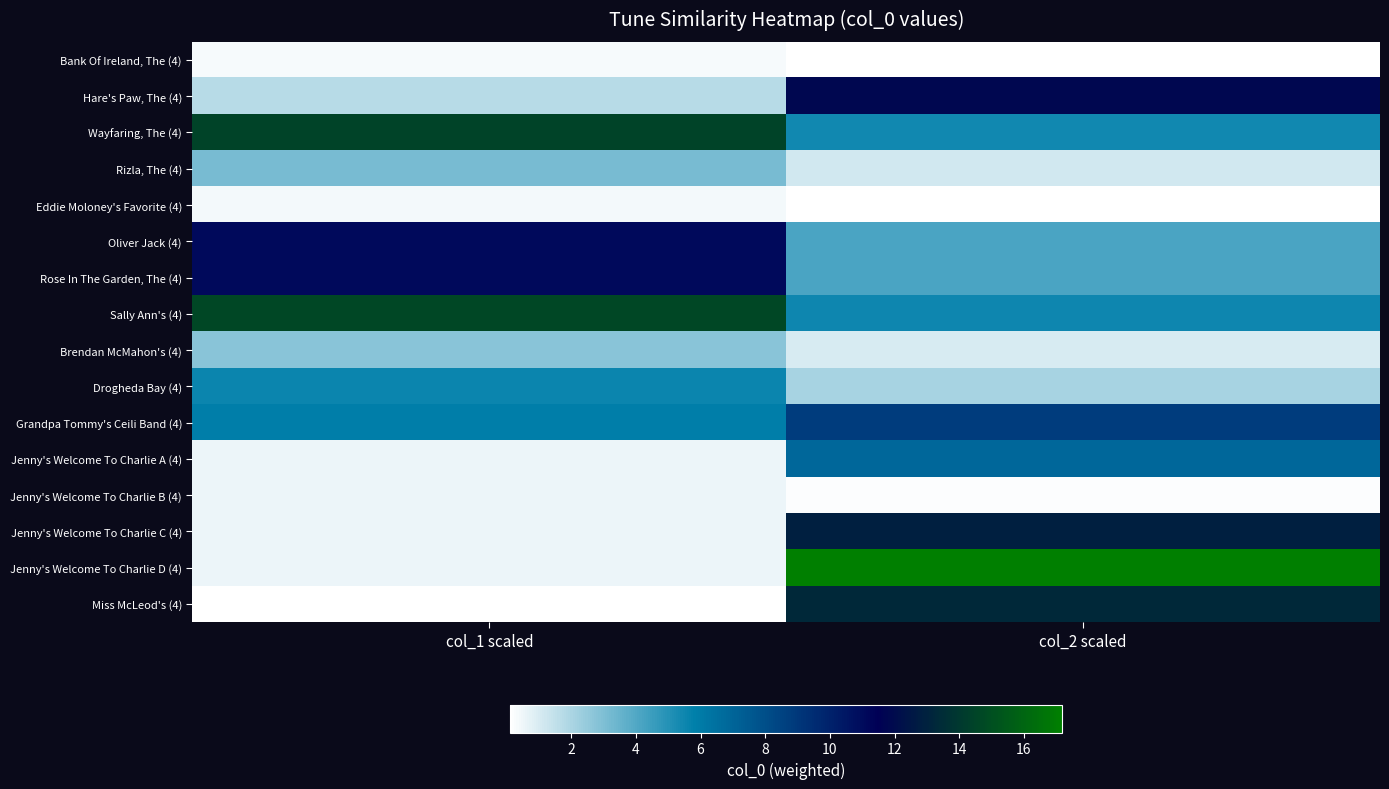

Reading left to right, list all the values displayed in this chart.

Bank Of Ireland, The (4): col_1 scaled=0.3	col_2 scaled=0.1
Hare's Paw, The (4): col_1 scaled=1.7	col_2 scaled=11.8
Wayfaring, The (4): col_1 scaled=14.5	col_2 scaled=5.4
Rizla, The (4): col_1 scaled=3.1	col_2 scaled=1.2
Eddie Moloney's Favorite (4): col_1 scaled=0.4	col_2 scaled=0.2
Oliver Jack (4): col_1 scaled=11.1	col_2 scaled=4.1
Rose In The Garden, The (4): col_1 scaled=11.1	col_2 scaled=4.1
Sally Ann's (4): col_1 scaled=14.7	col_2 scaled=5.5
Brendan McMahon's (4): col_1 scaled=2.8	col_2 scaled=1.0
Drogheda Bay (4): col_1 scaled=5.5	col_2 scaled=2.1
Grandpa Tommy's Ceili Band (4): col_1 scaled=5.9	col_2 scaled=8.8
Jenny's Welcome To Charlie A (4): col_1 scaled=0.5	col_2 scaled=6.9
Jenny's Welcome To Charlie B (4): col_1 scaled=0.5	col_2 scaled=0.2
Jenny's Welcome To Charlie C (4): col_1 scaled=0.5	col_2 scaled=12.9
Jenny's Welcome To Charlie D (4): col_1 scaled=0.5	col_2 scaled=17.2
Miss McLeod's (4): col_1 scaled=0.1	col_2 scaled=13.3